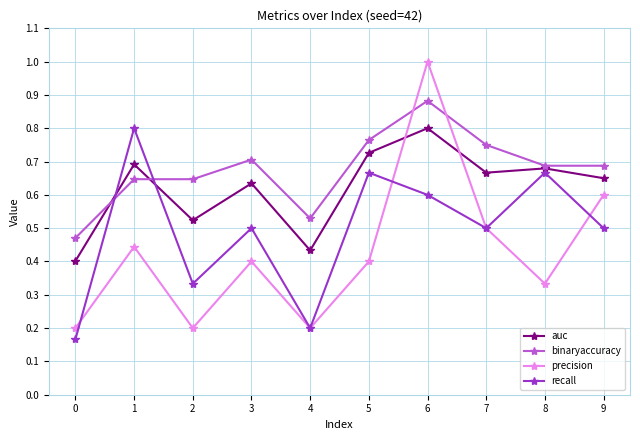

What are all the series names shown in the legend?

auc, binaryaccuracy, precision, recall